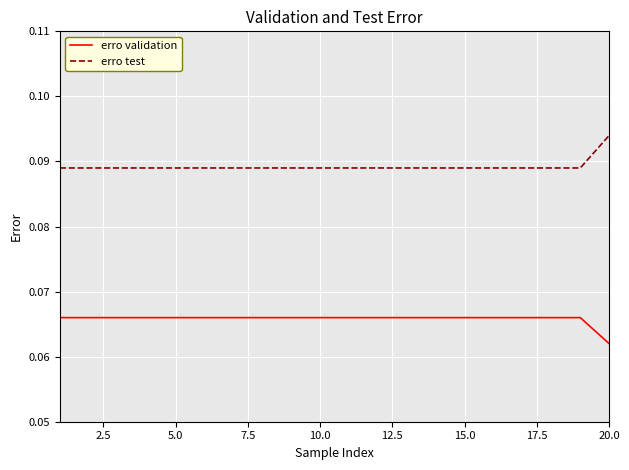

Which series has the largest total across all categories?

erro test